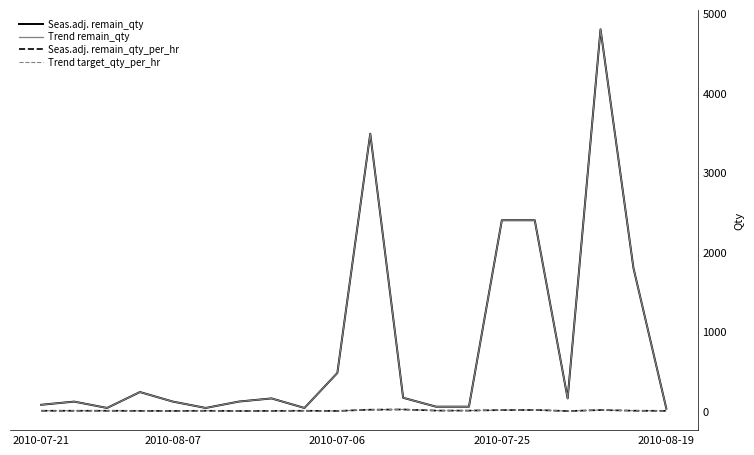

How many lines are shown in the chart?

4